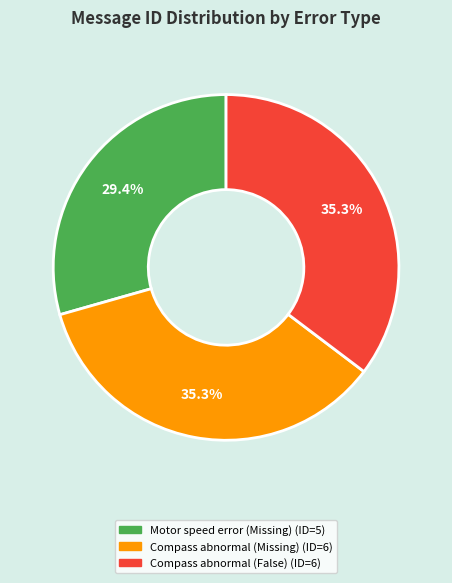

Between Compass abnormal (Missing) and Motor speed error (Missing), which is larger?

Compass abnormal (Missing)